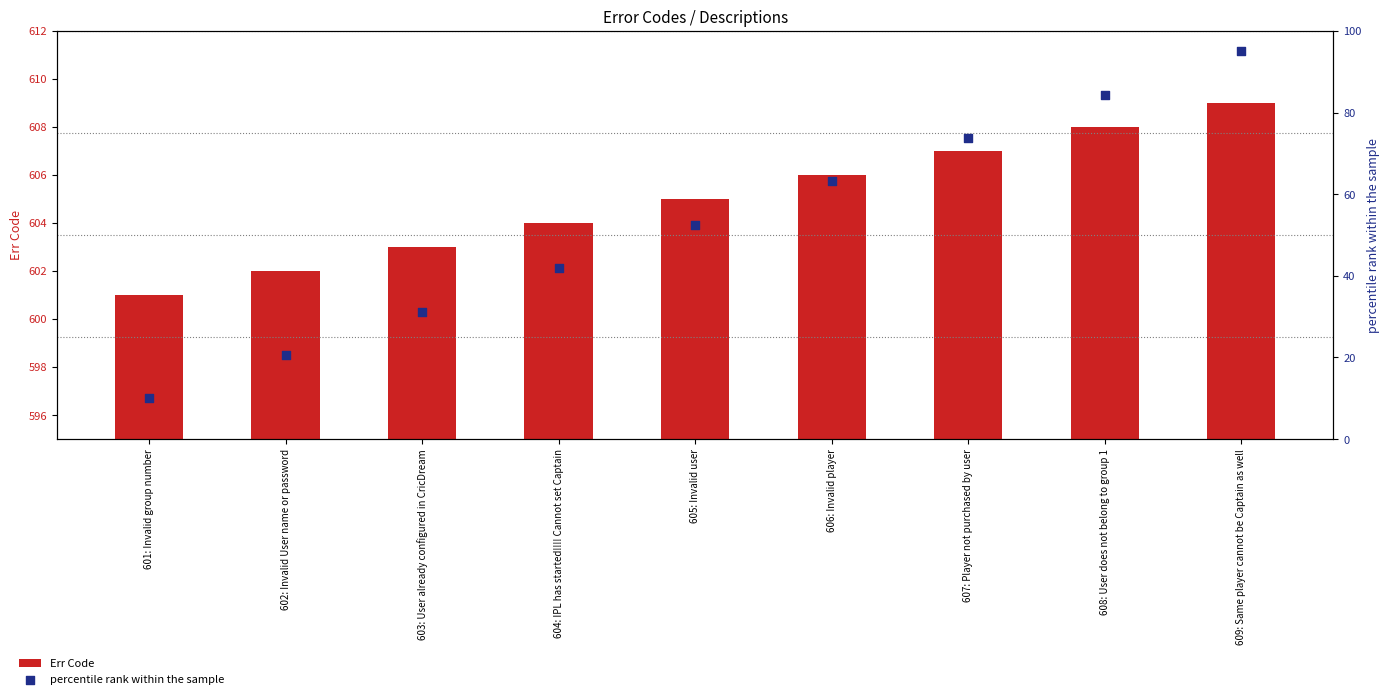

Which series has the largest total across all categories?

Err Code